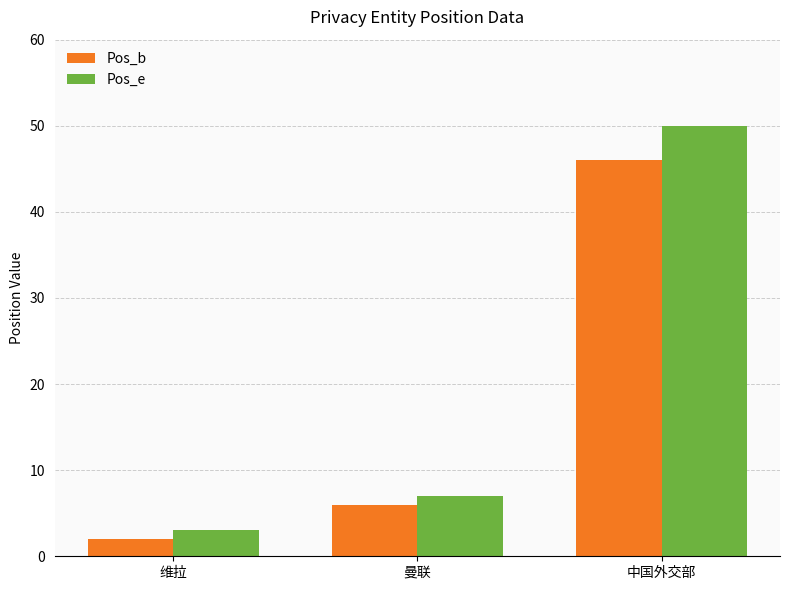

Count the number of categories in the chart.

3